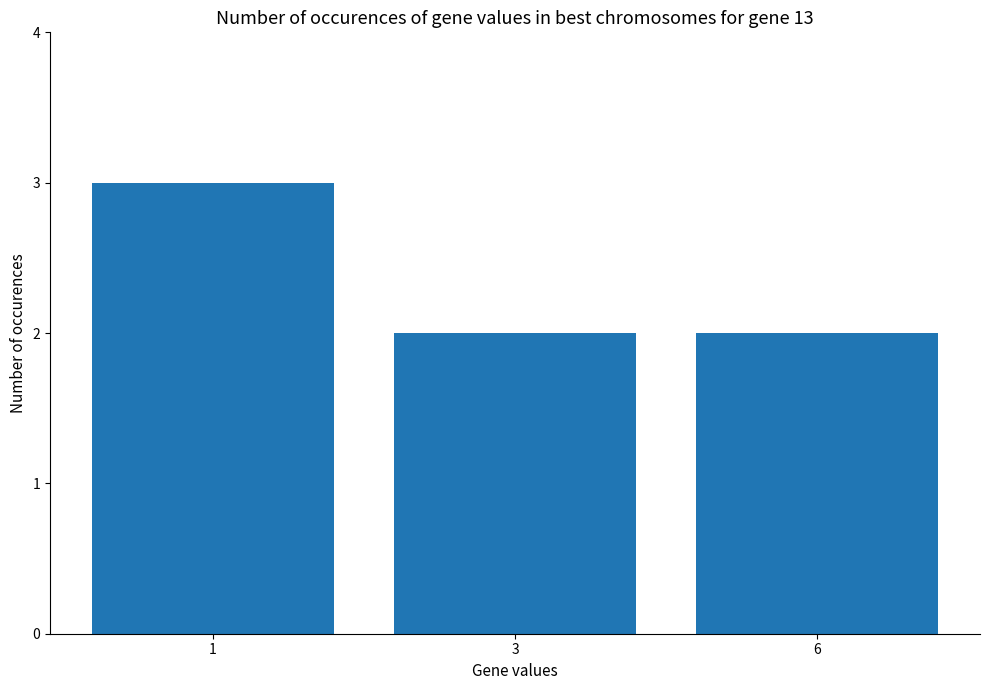

Reading left to right, extract all data points from this chart.

1=3	3=2	6=2